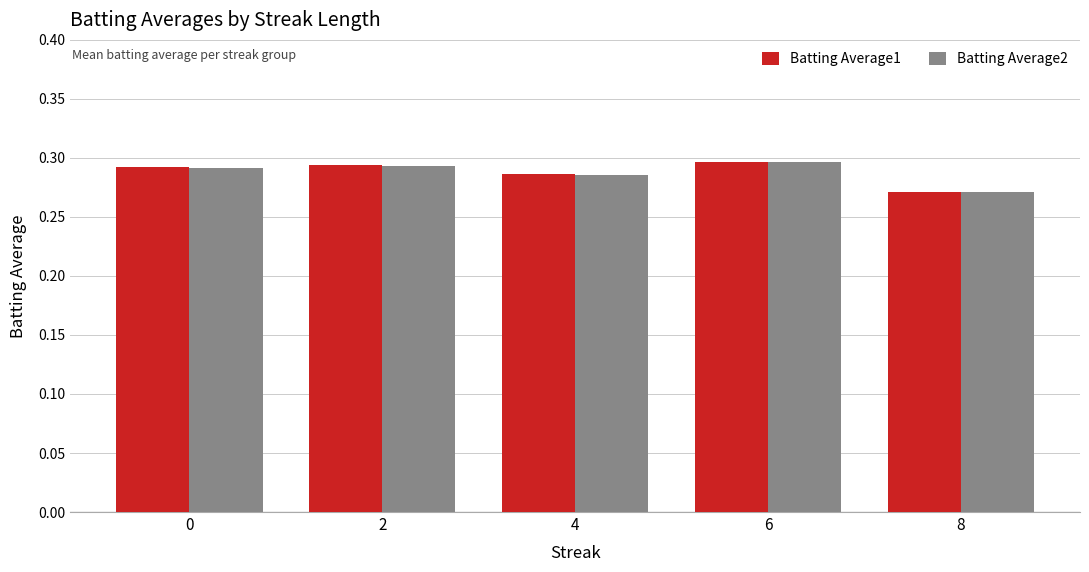

Which label corresponds to the smallest value in the chart?

8